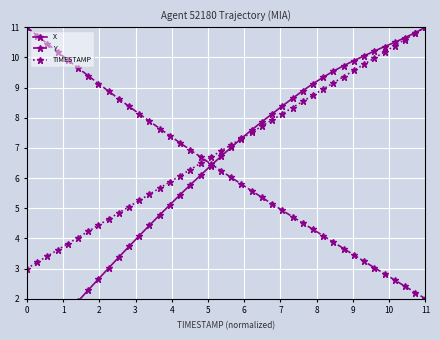

After their last crossing, which series has the higher values: TIMESTAMP or Y?

TIMESTAMP